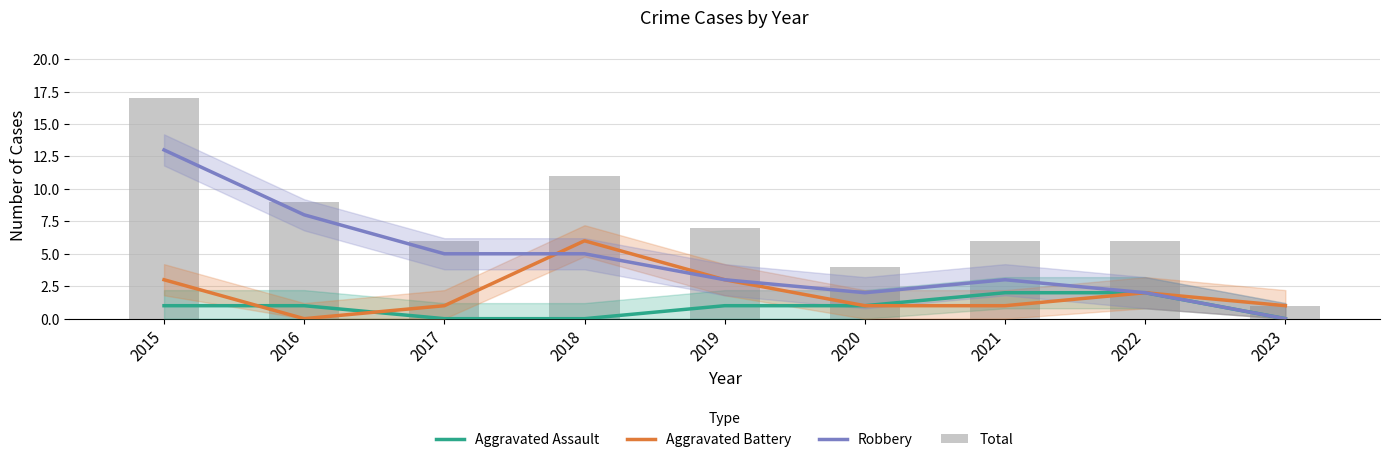

Rank the series at 2023 from lowest to highest value.

Aggravated Assault, Robbery, Aggravated Battery, Total